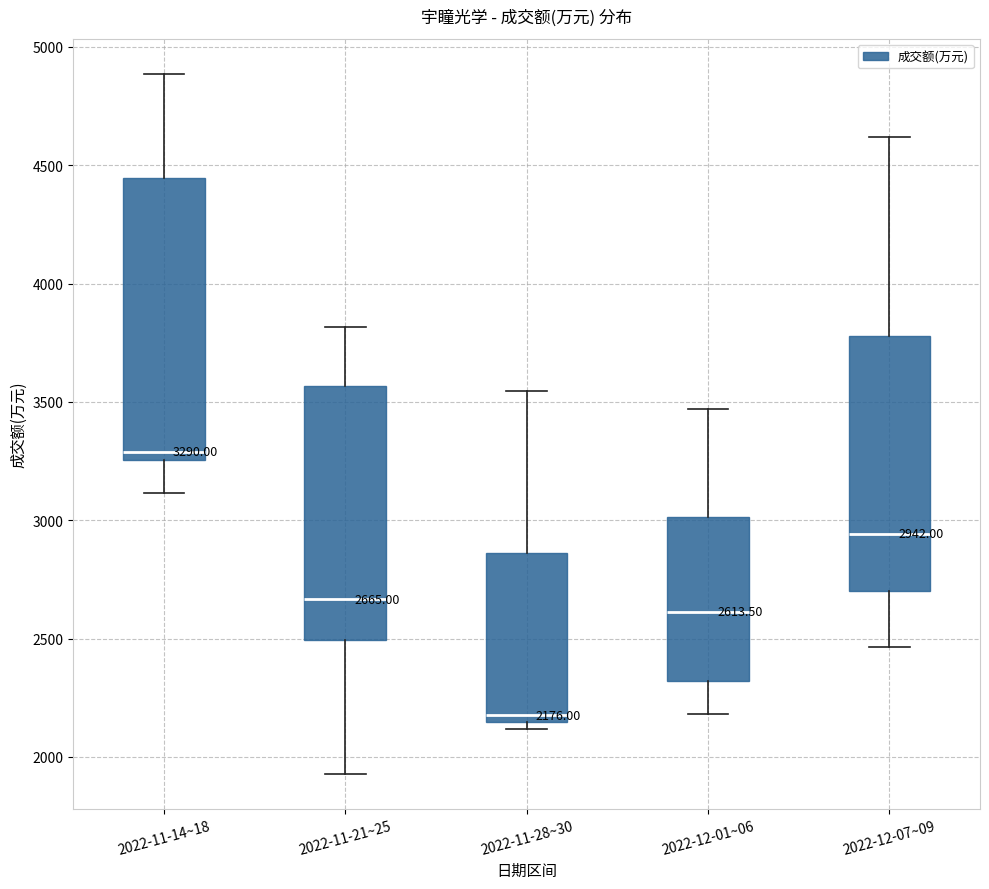

Which box's median line is the highest?

2022-11-14~18